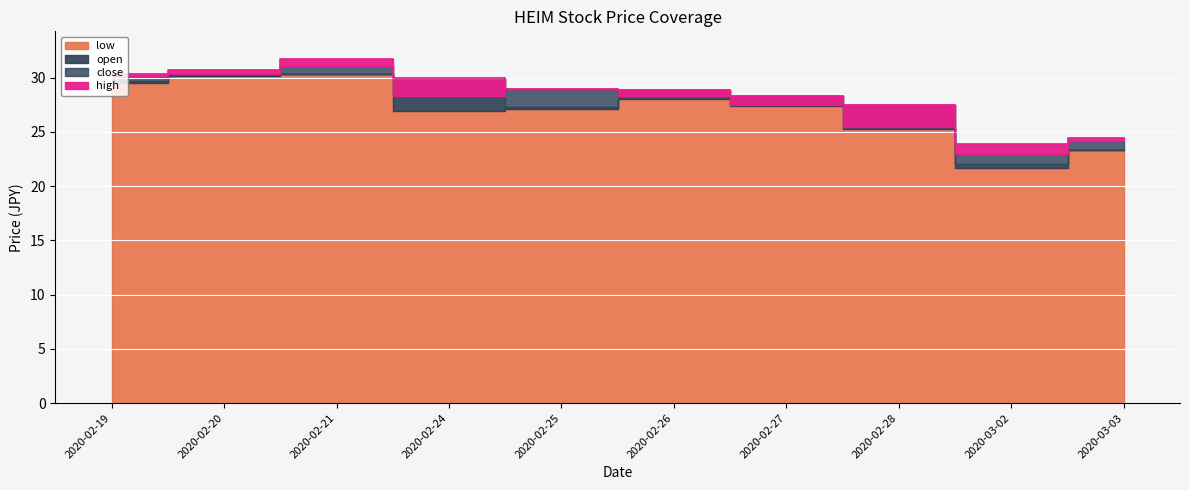

Is it true that low equals 18.4 at 2020-02-24?

False